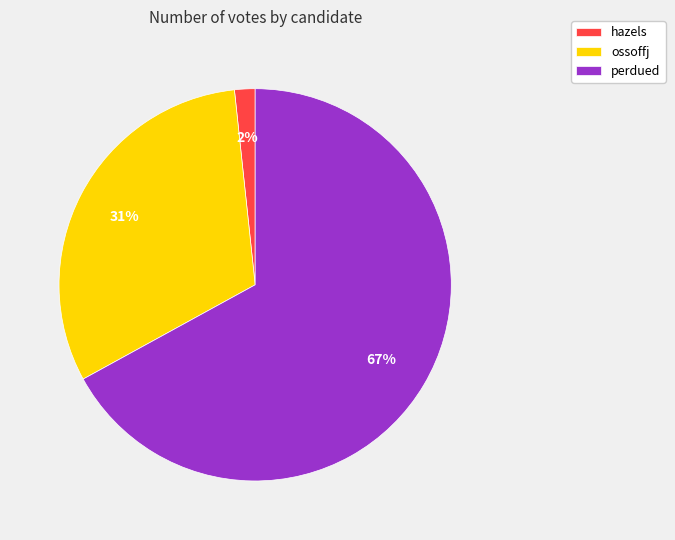

Is it true that ossoffj is 45% of the pie?

False